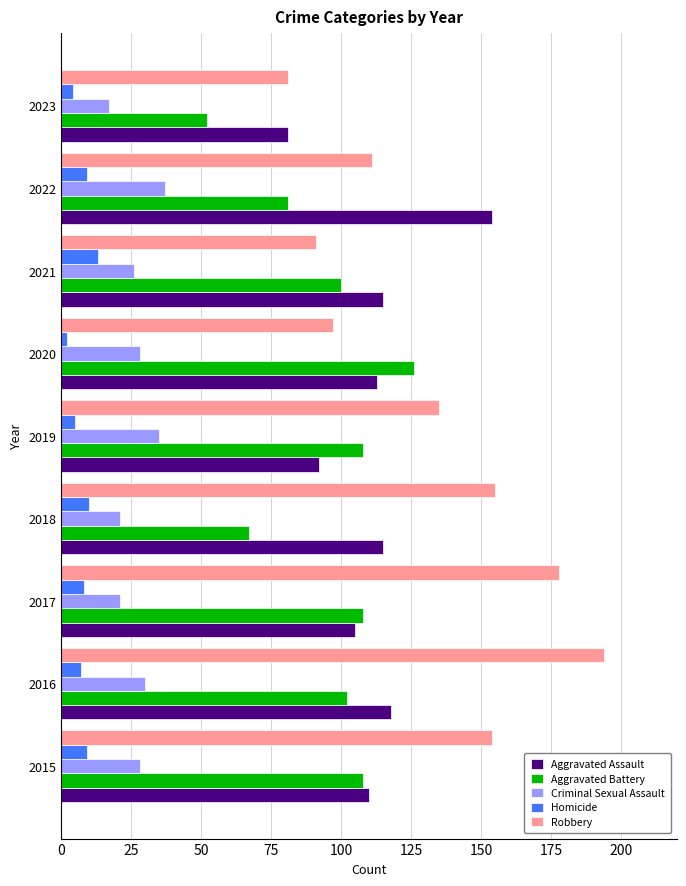

Which series has the widest spread of values?

Robbery